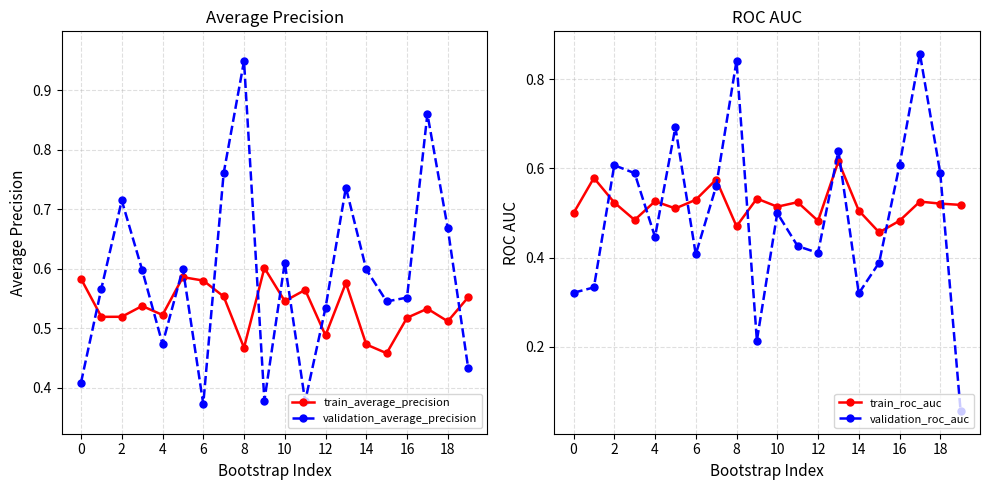

What is the difference between the second highest and minimum values in the train_roc_auc series?

0.1